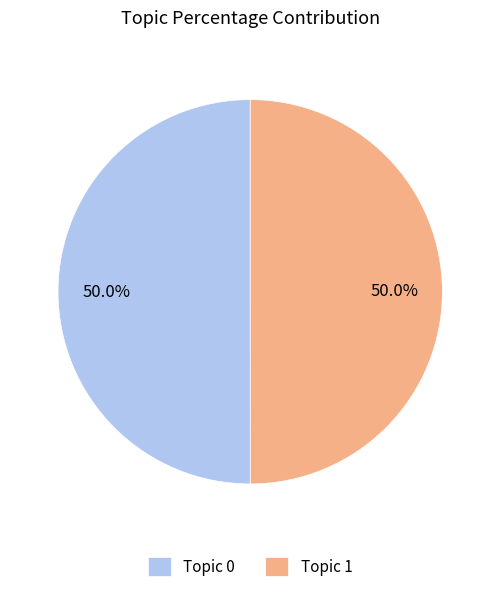

Do Topic 0 and Topic 1 together represent more than half of the pie?

Yes